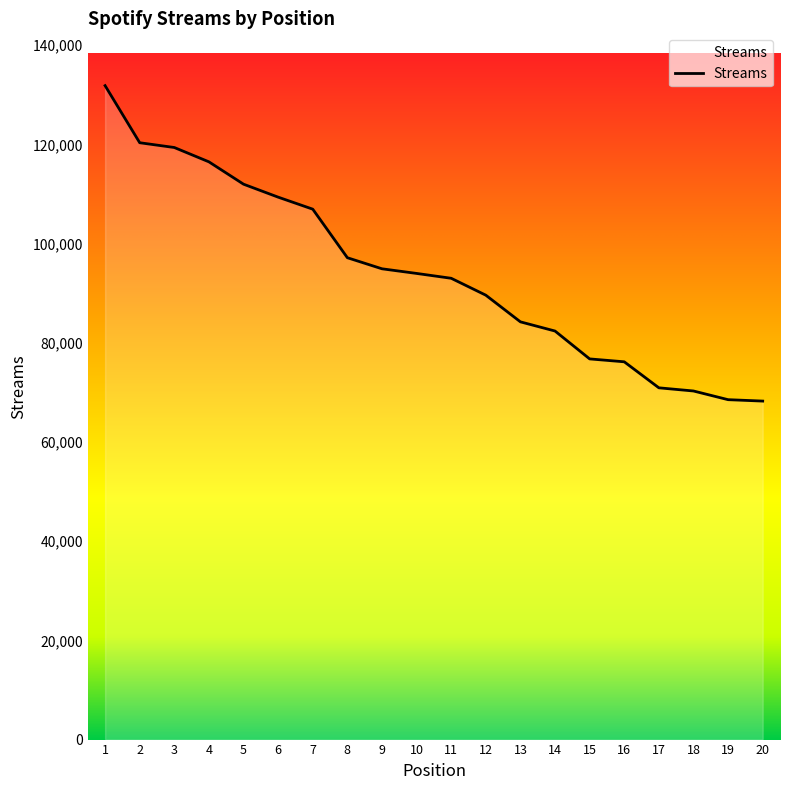

Approximately how many times larger is the value at 17 compared to 19?

1.0